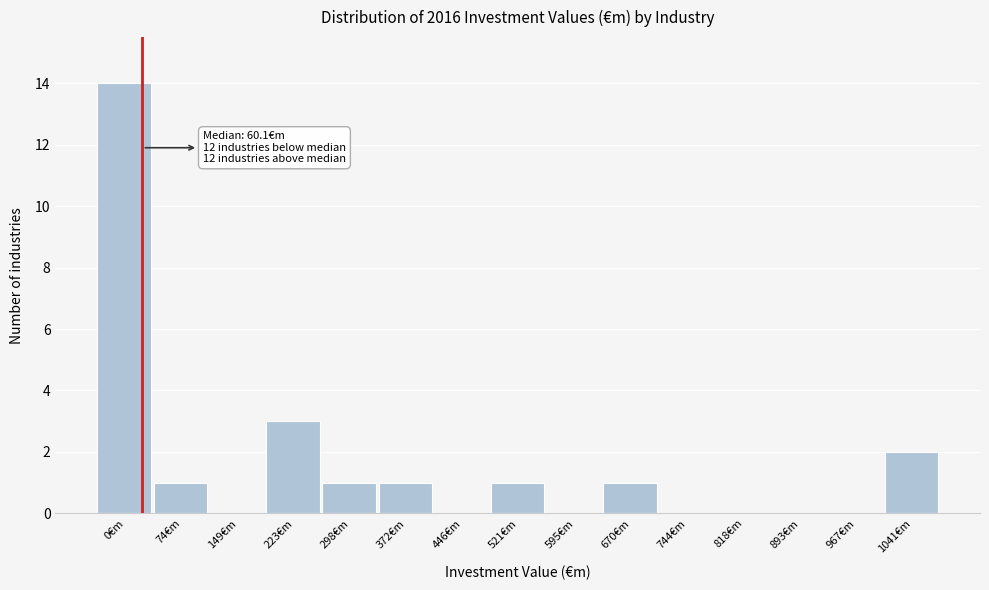

Reading right to left, extract all data points from this chart.

1041€m=2	967€m=0	893€m=0	818€m=0	744€m=0	670€m=1	595€m=0	521€m=1	446€m=0	372€m=1	298€m=1	223€m=3	149€m=0	74€m=1	0€m=14